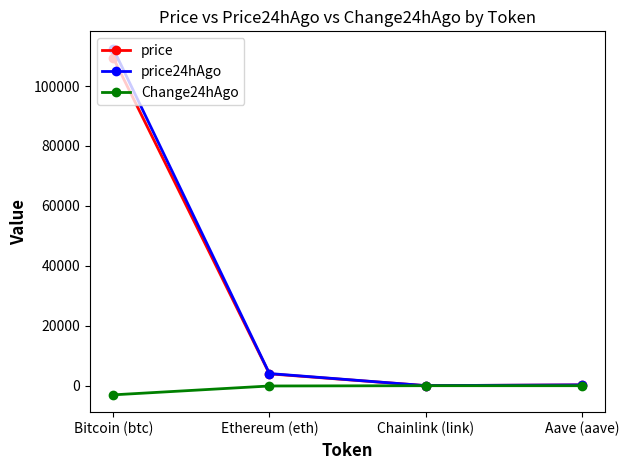

How many values in the price24hAgo series exceed 4054?

2